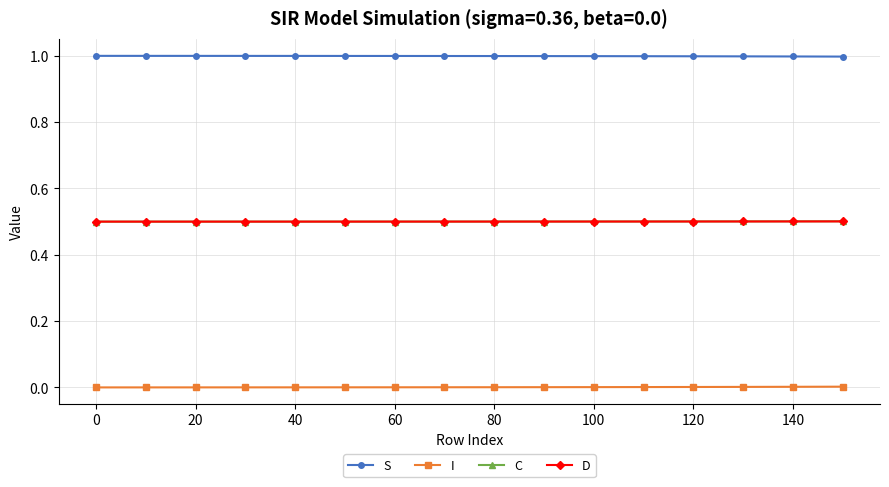

What is the value of the C point at the 16th from the left?

0.5